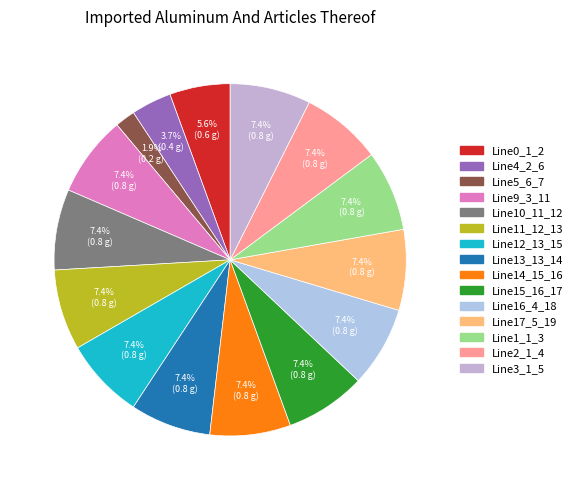

How much of the chart is everything except Line3_1_5?

92.6%